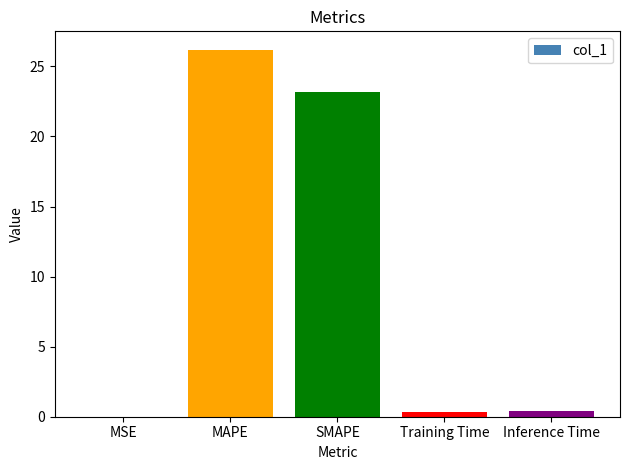

What is the change in value from MSE to Training Time?

+0.3